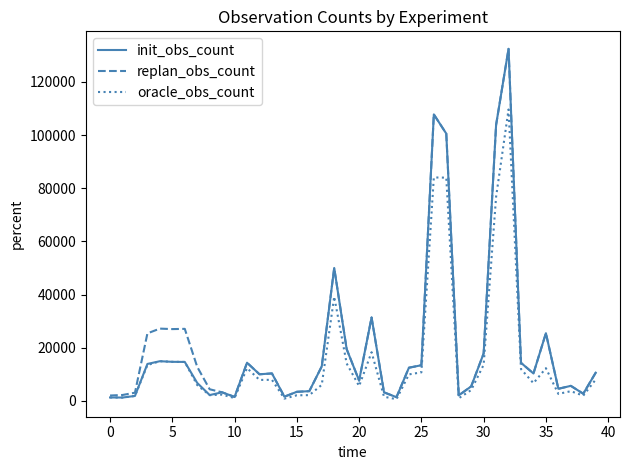

What are all the series names shown in the legend?

init_obs_count, replan_obs_count, oracle_obs_count